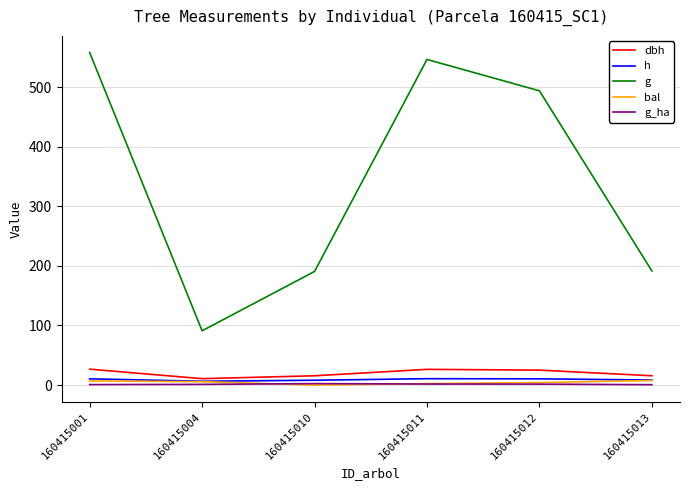

Is it true that g equals 263.1 at 160415010?

False